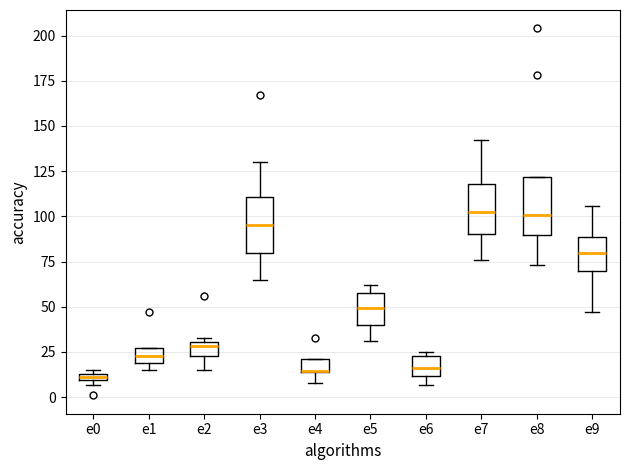

Where is the upper edge of the box for e3 on the y-axis? The values are not printed on the chart, so give them approximately, as read against the axis.

110